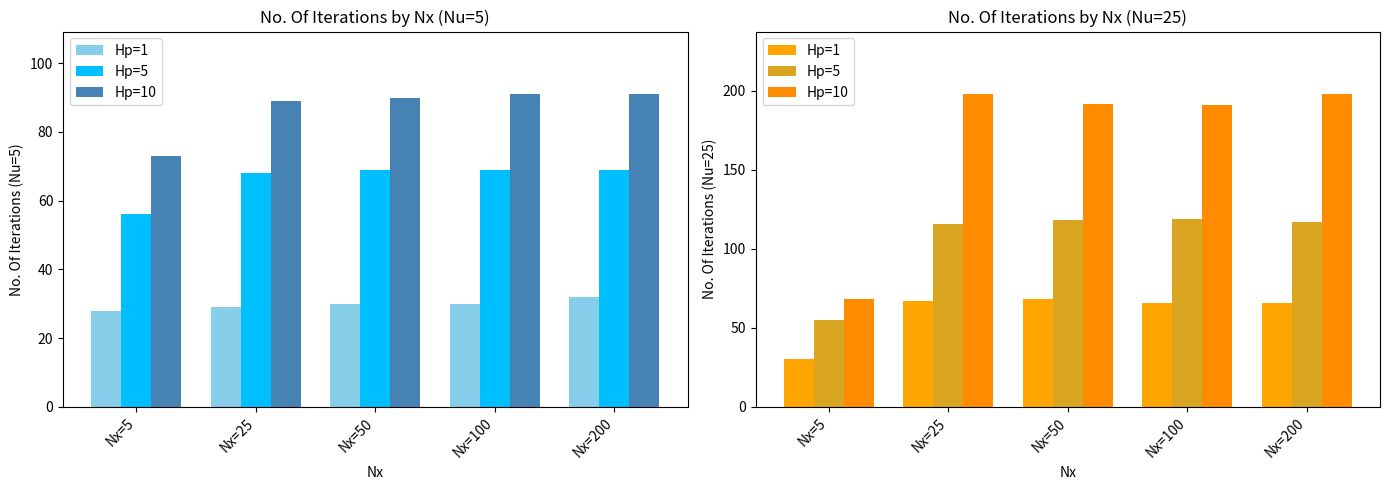

How many categories are shown in the chart?

5